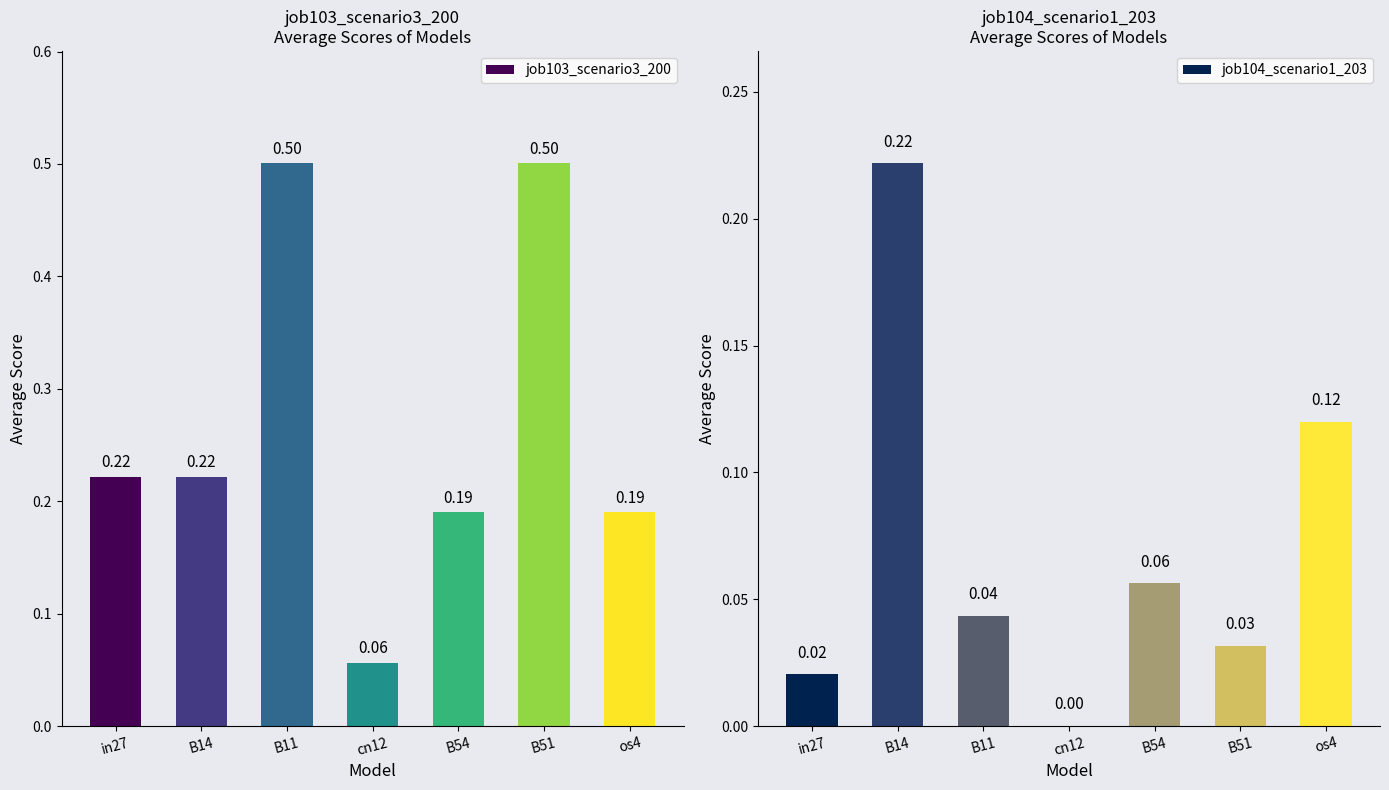

What is the sum of all job103_scenario3_200 values?

1.9